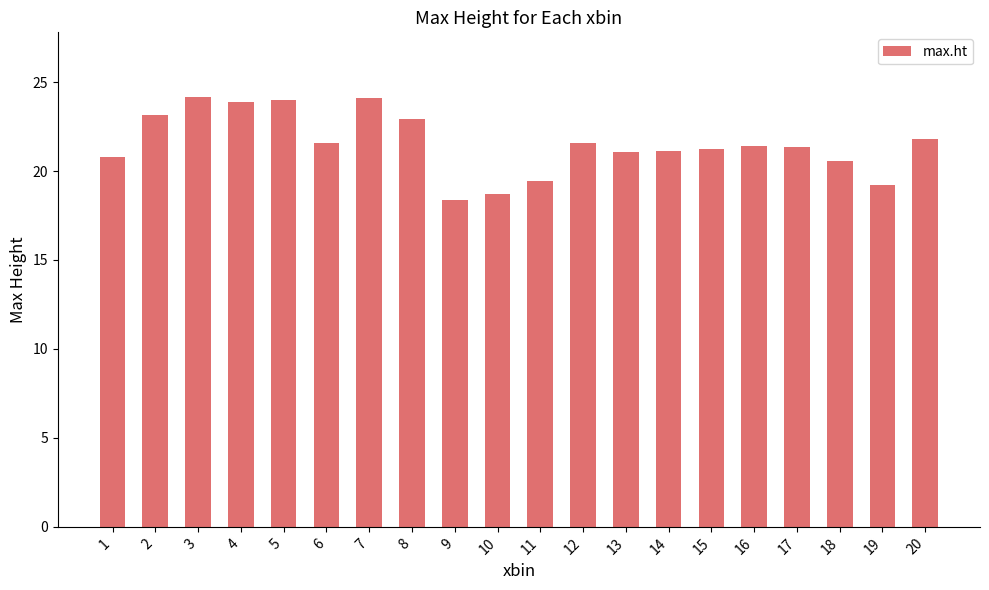

What is the ratio of the value at 19 to the value at 14?

0.9